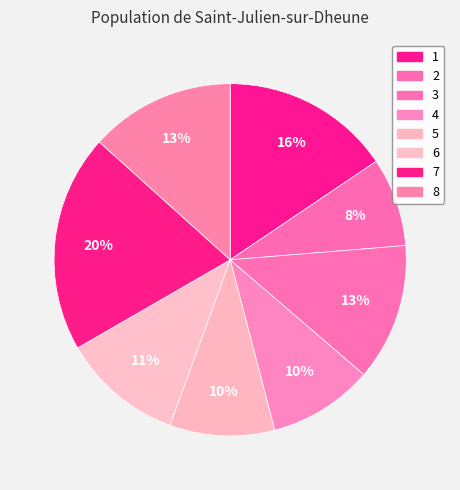

Between 7 and 5, which is larger?

7